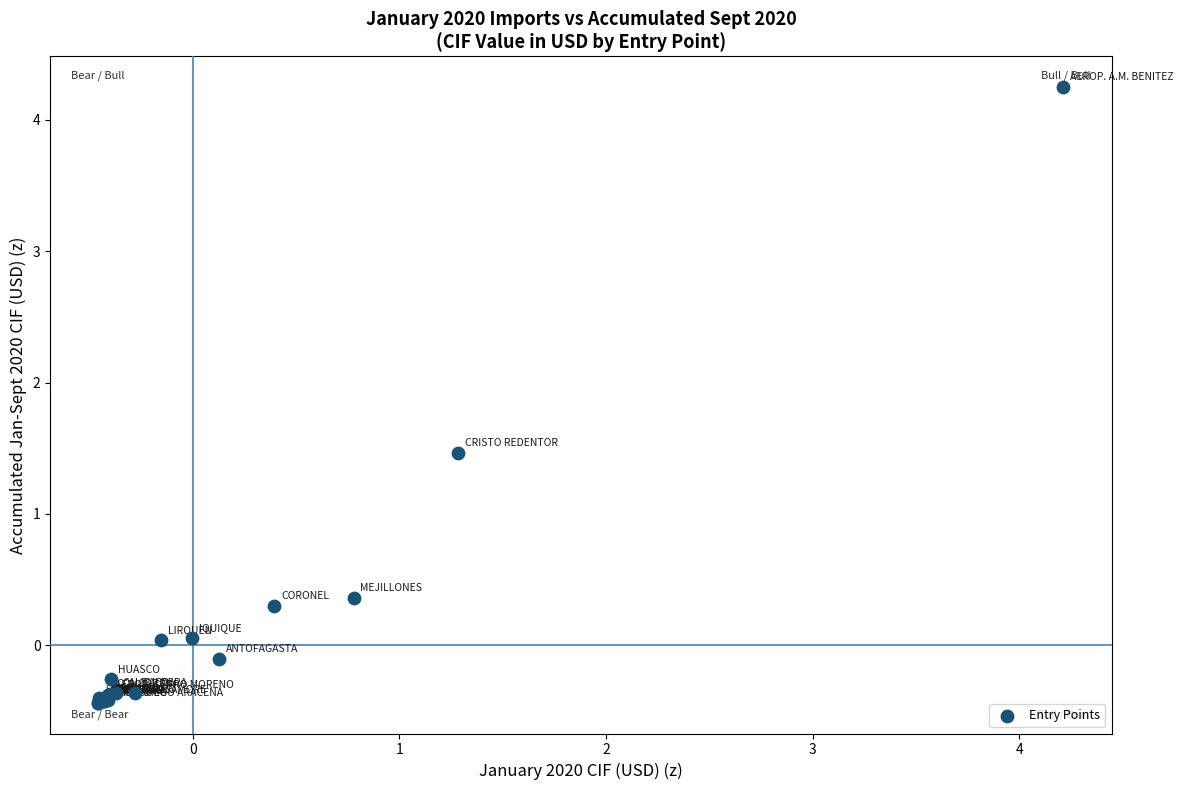

What Y value in the scatter plot is closest to 1?

1.5